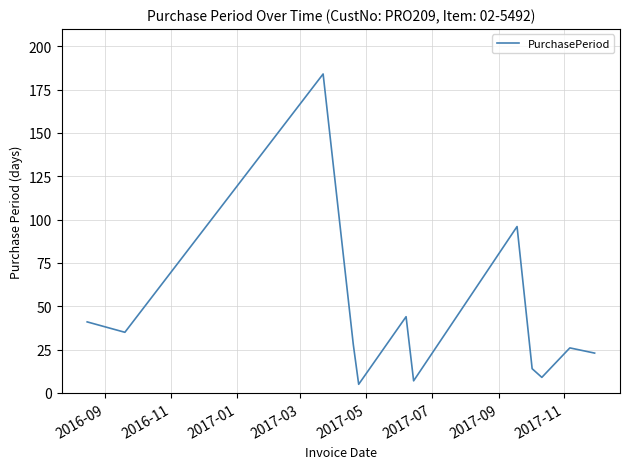

Reading left to right, what are all the values shown in this chart?

41	35	184	28	5	44	7	96	14	9	26	23